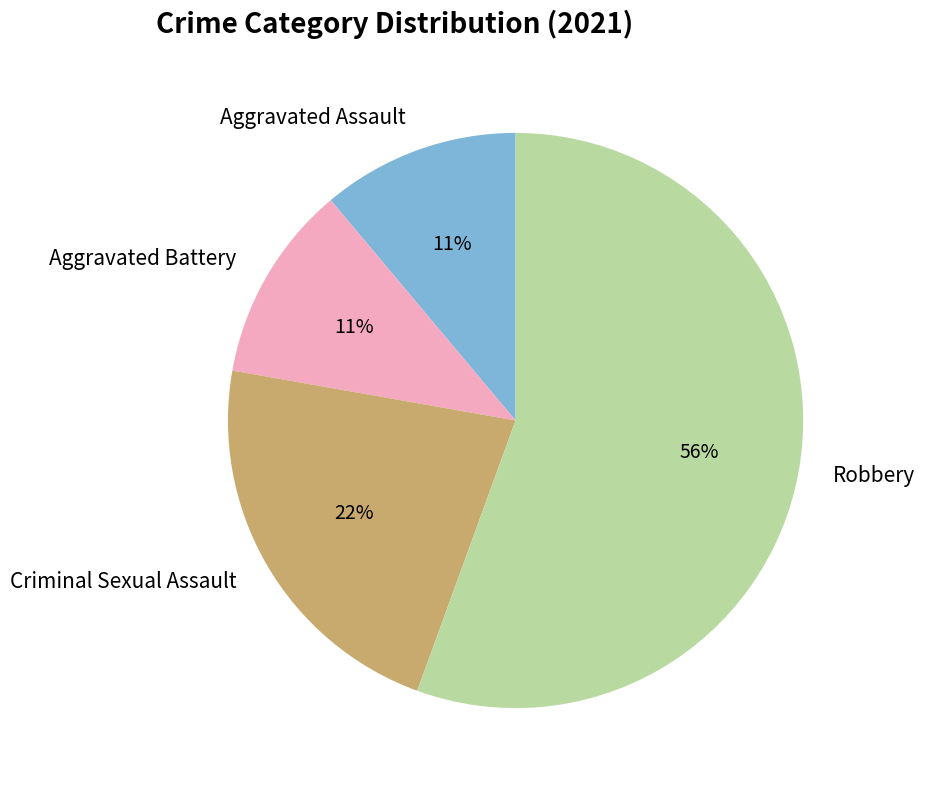

Do Aggravated Battery and Aggravated Assault together represent more than half of the pie?

No